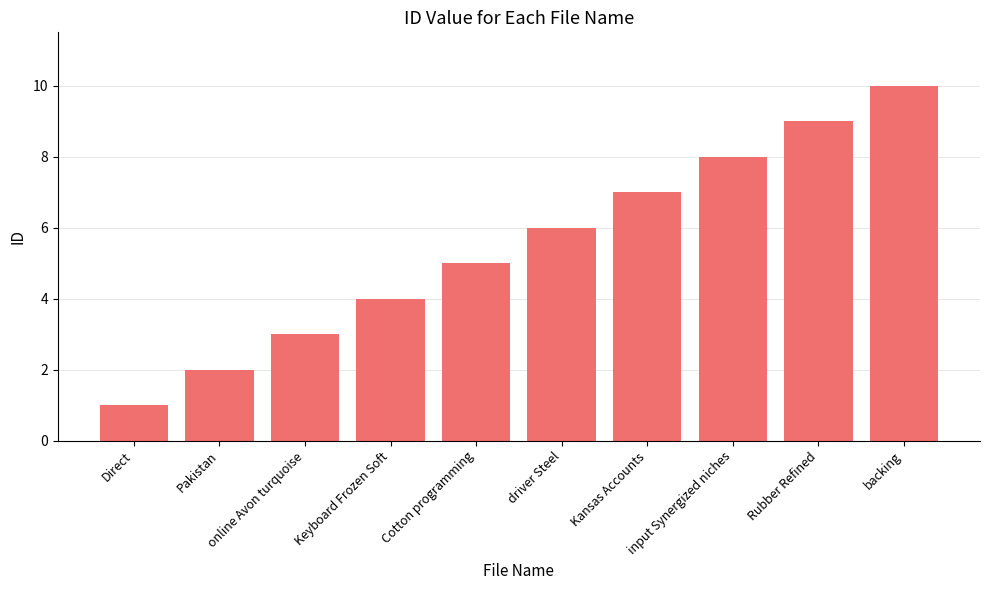

Between Cotton programming and driver Steel, which is larger?

driver Steel